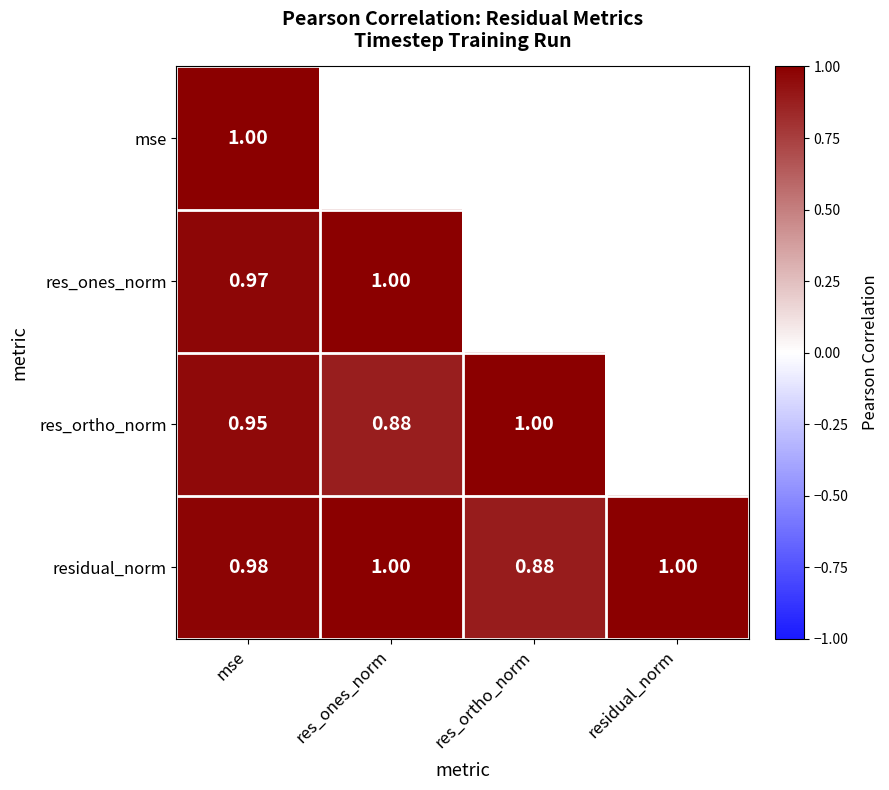

Rank the series at mse from highest to lowest value.

mse, residual_norm, res_ones_norm, res_ortho_norm